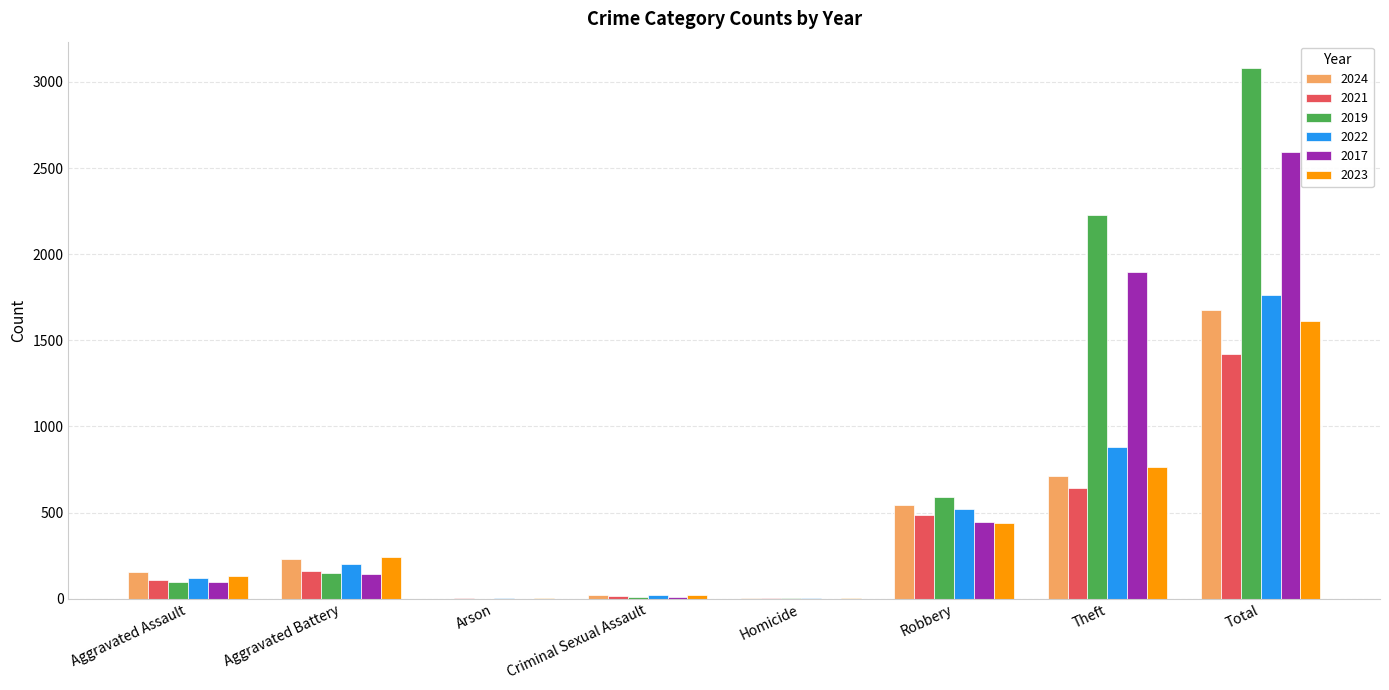

What is the sum of the 2017 values at Aggravated Battery and Theft?

2038